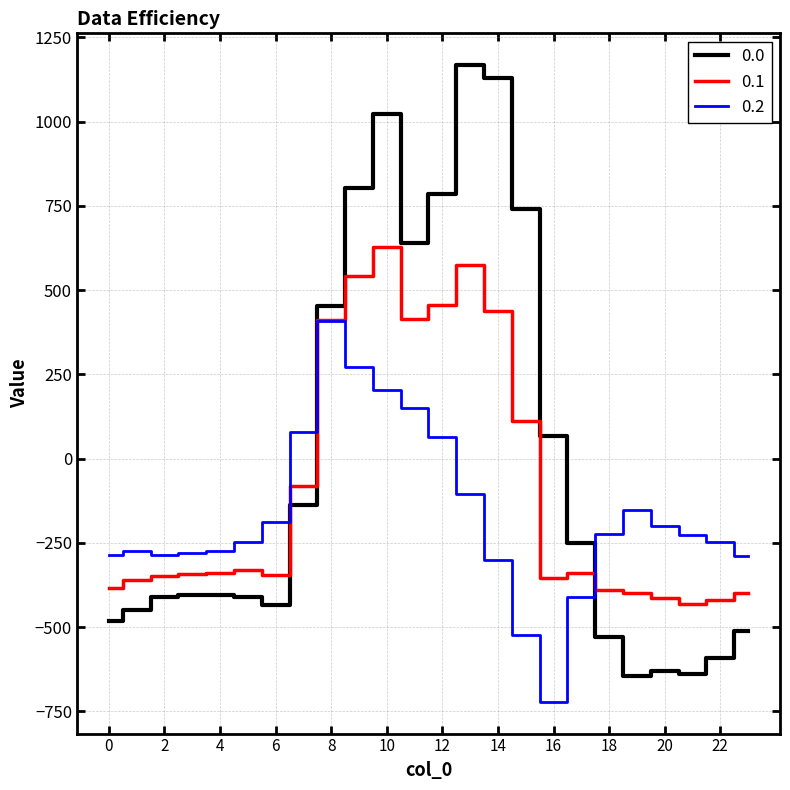

What is the smallest value displayed?

-721.2